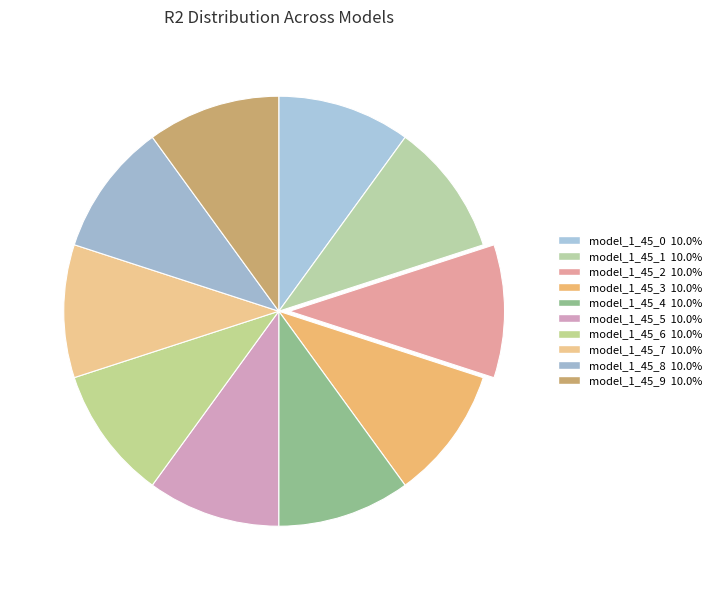

Is it true that model_1_45_0 is 10% of the pie?

True